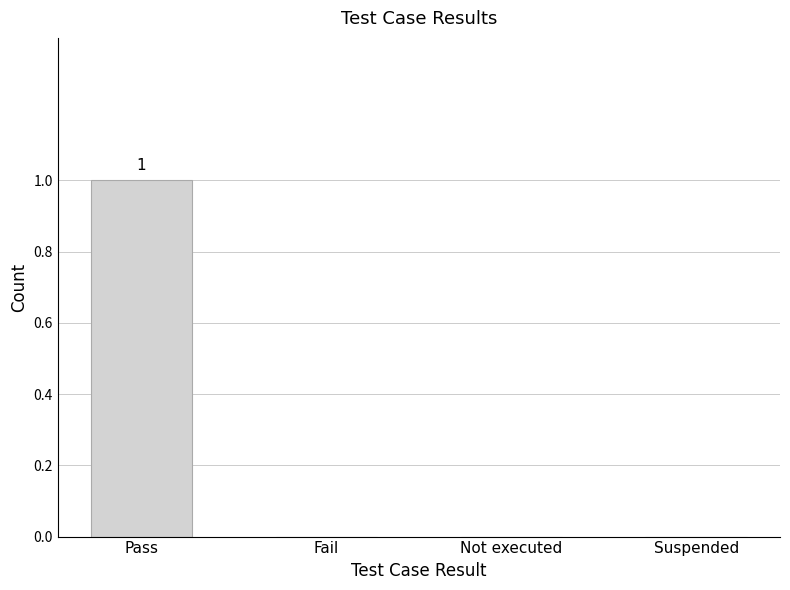

Which has a higher value, Pass or Not executed?

Pass